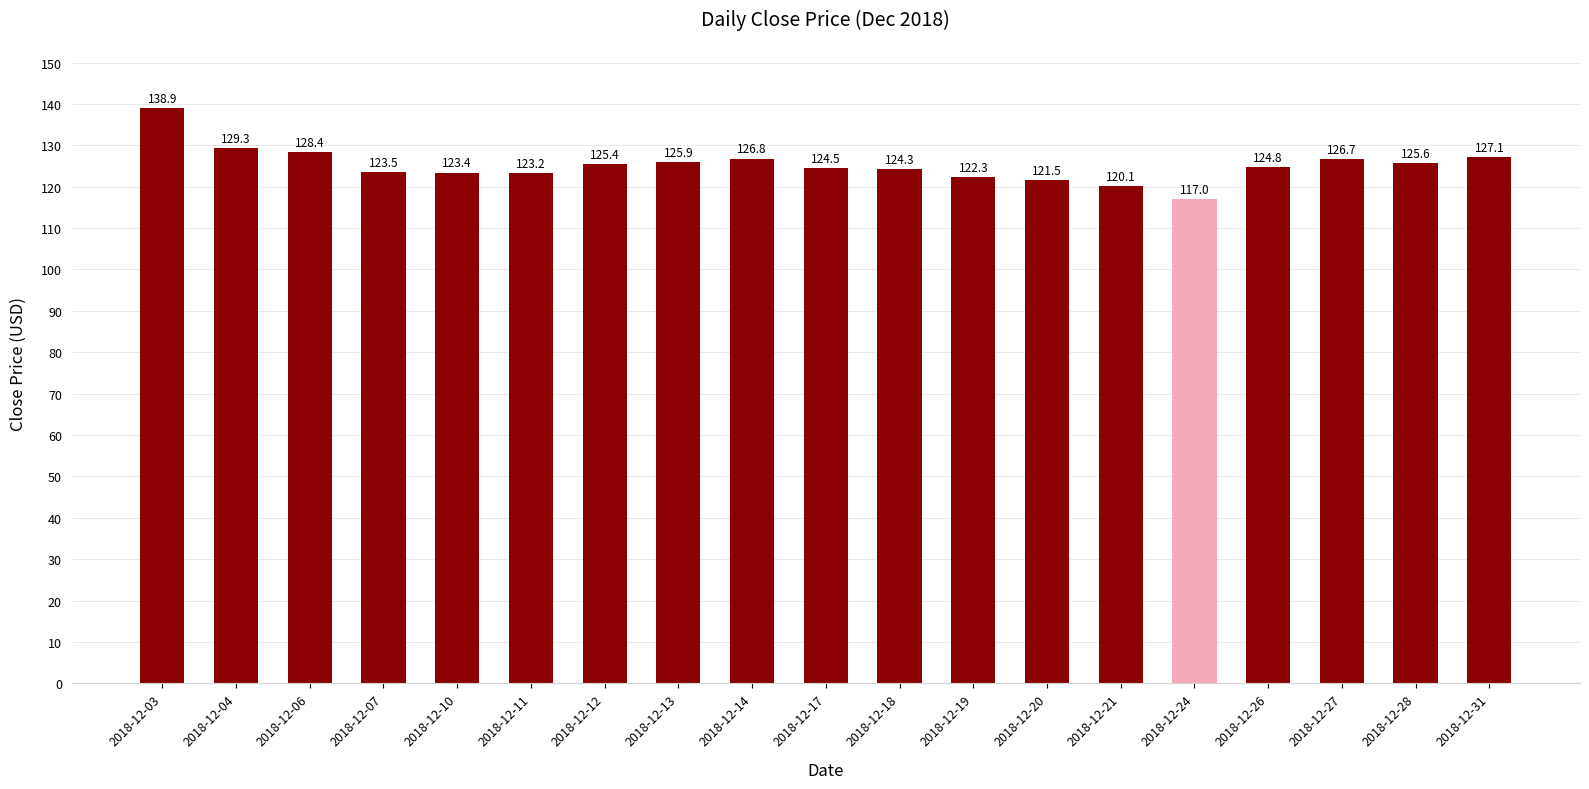

Where is the data nearest to the value 127?

2018-12-31